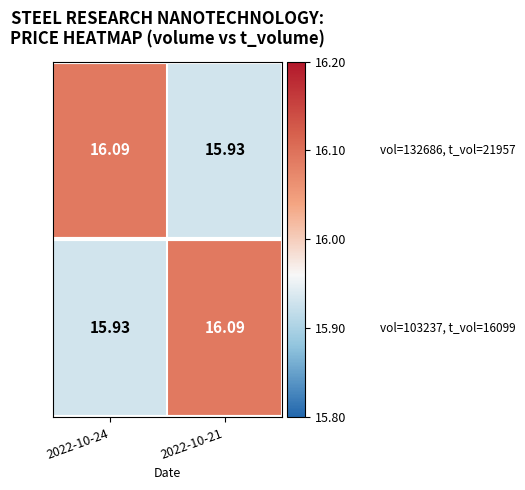

Which category has the lowest value across all series?

2022-10-21